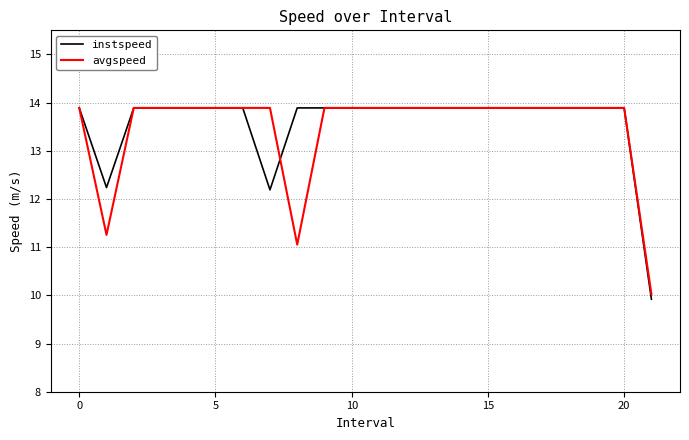

At how many categories does at least one series exceed 13?

20